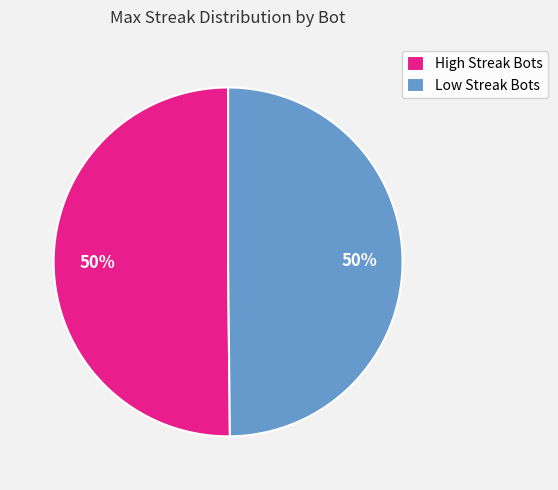

To the nearest percent, what is the difference between the largest and smallest slice percentages?

0%